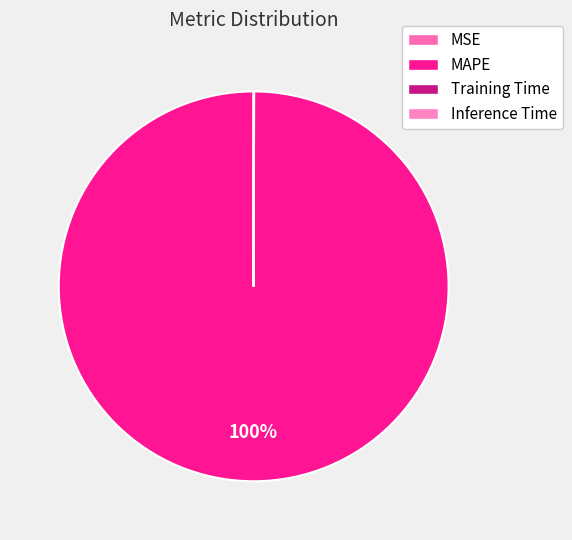

The MAPE slice represents 99% of the pie. True or false?

False